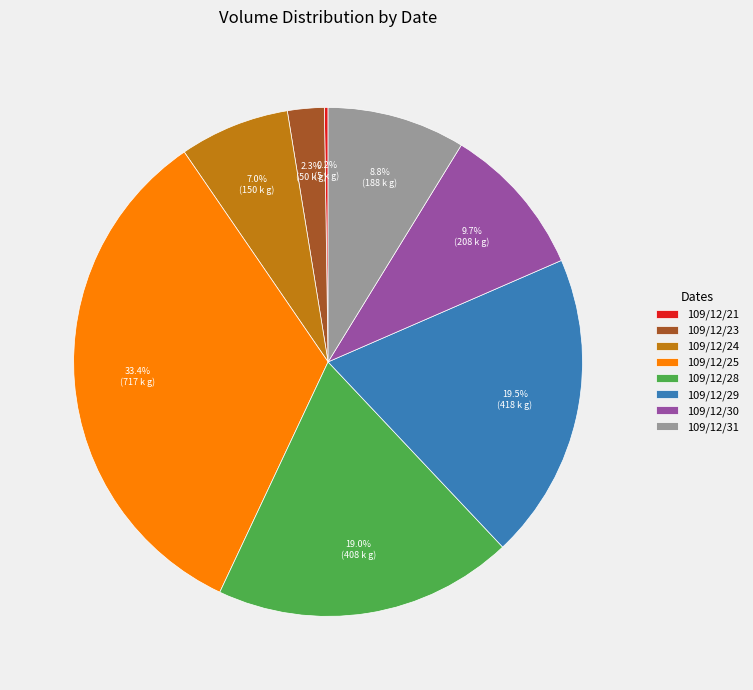

Does 109/12/23 account for over 50% of the chart?

No